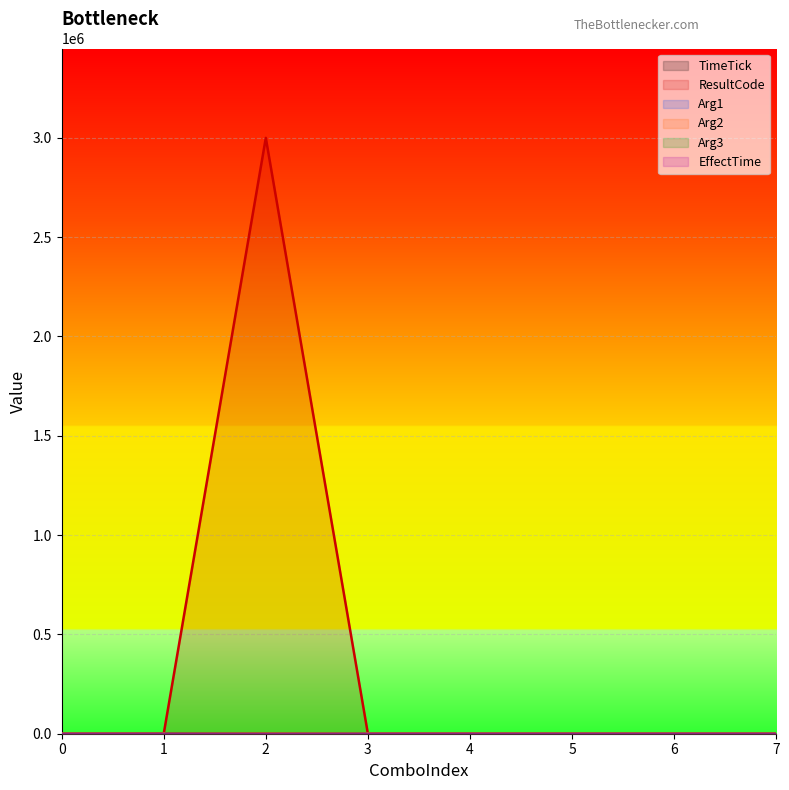

At how many categories does at least one series exceed 296508?

1